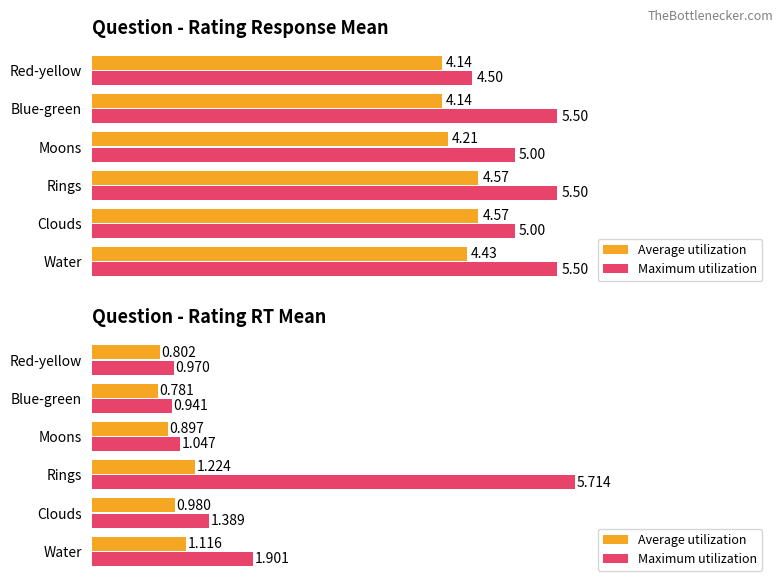

At how many categories does at least one series exceed 5?

1